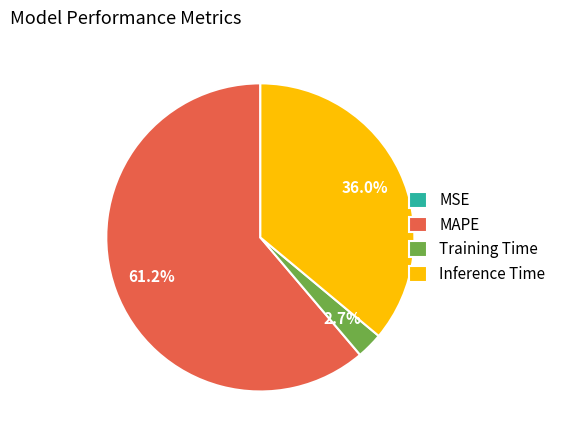

Which slice is the largest?

MAPE